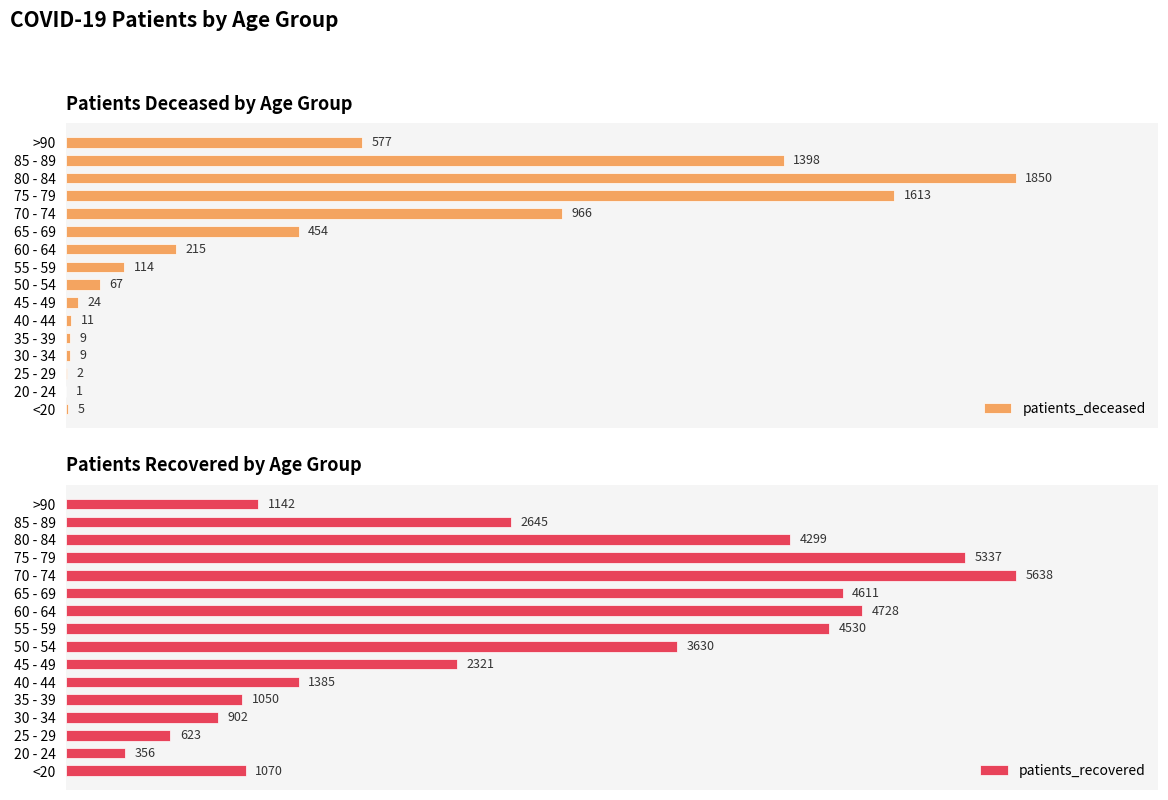

Which category has the lowest value in the patients_recovered series?

20 - 24